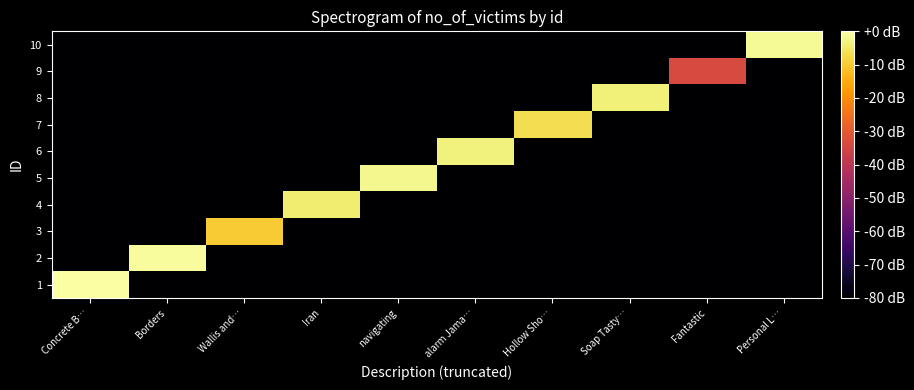

What is the difference between the highest and lowest values at Soap Tasty…?

76.5